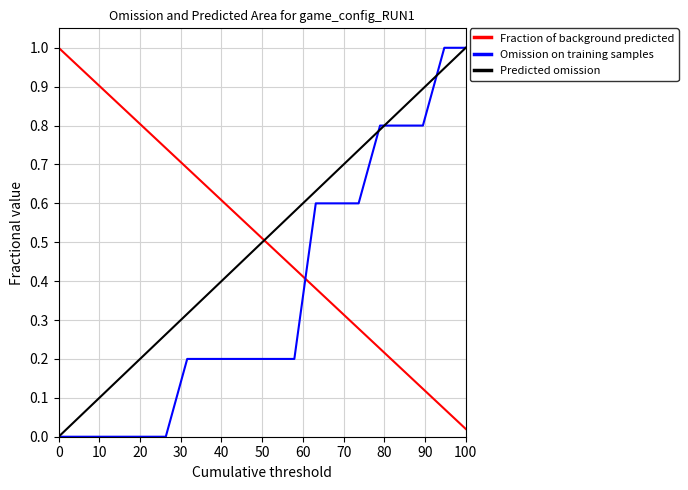

True or false: Predicted omission has more than 1 interior local peaks.

False